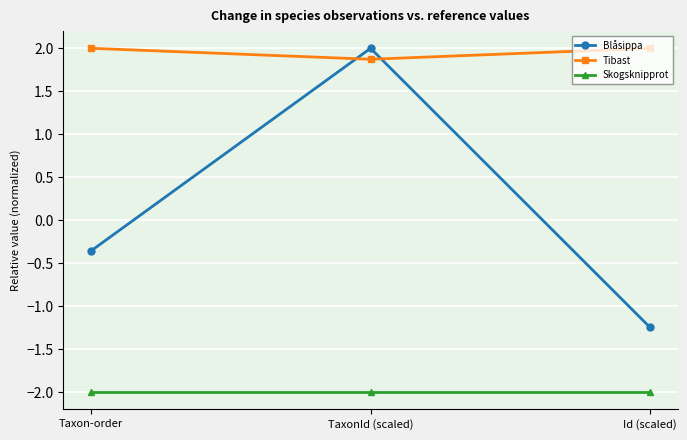

What is the spread (max minus min) of values at Taxon-order?

4.0